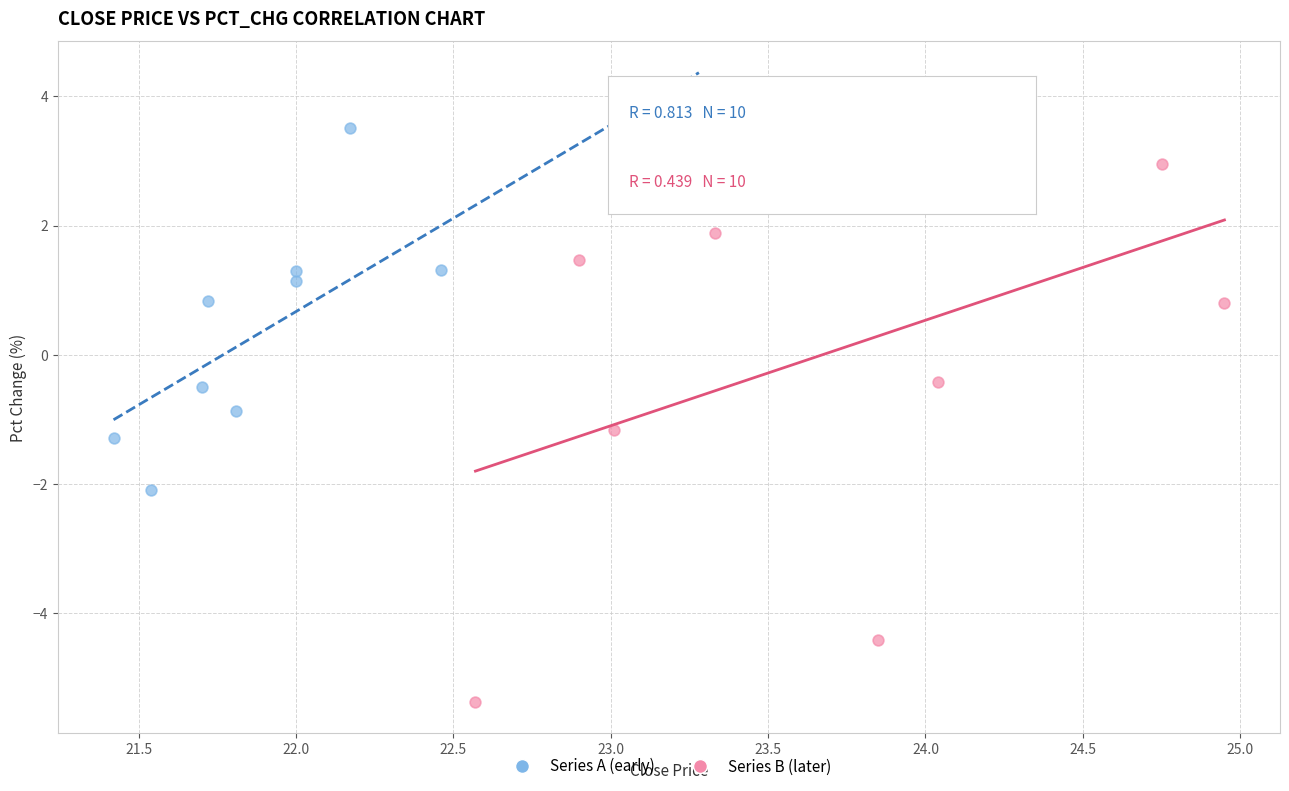

Which series has the largest Y range (max minus min)?

Series B (later)